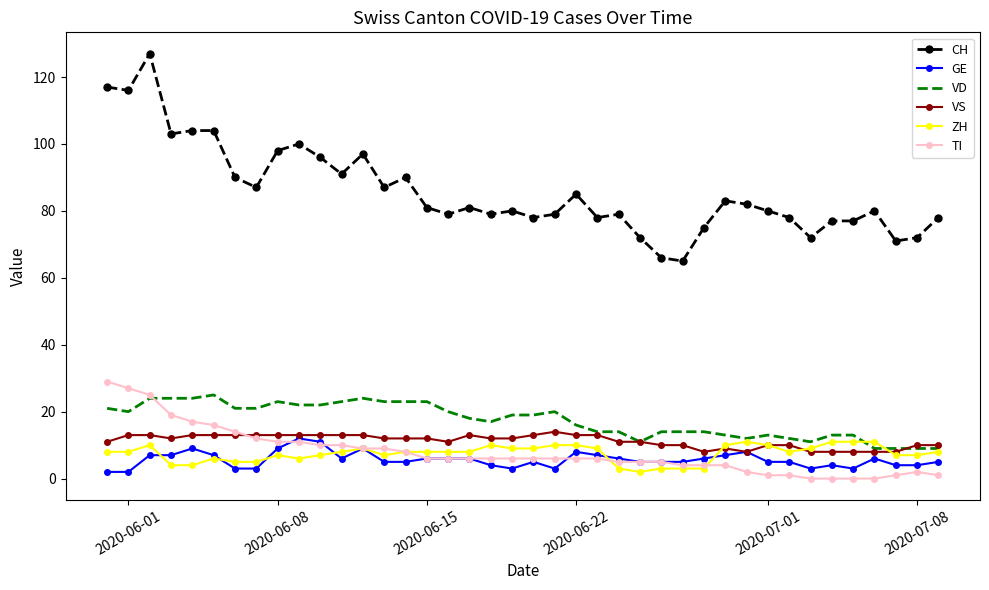

Which series has the widest spread of values?

CH